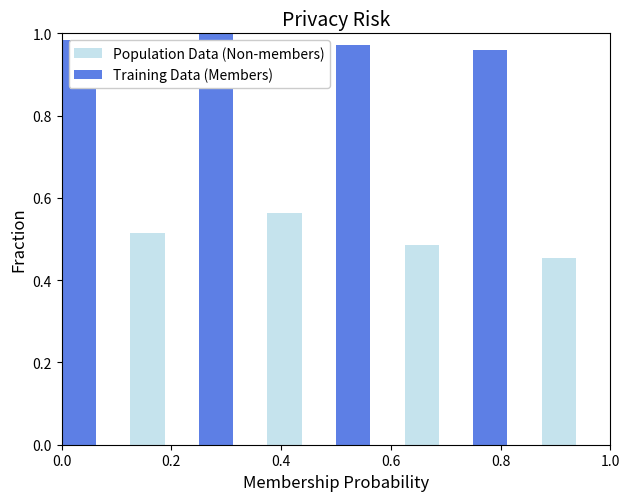

How many bars are there in total?

8